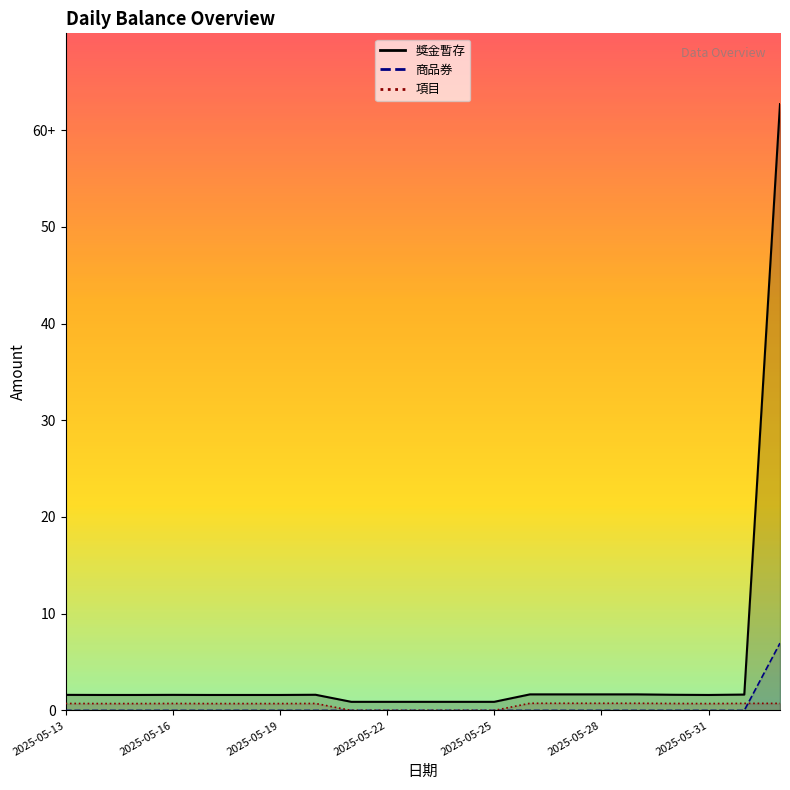

Count the number of categories in the chart.

21